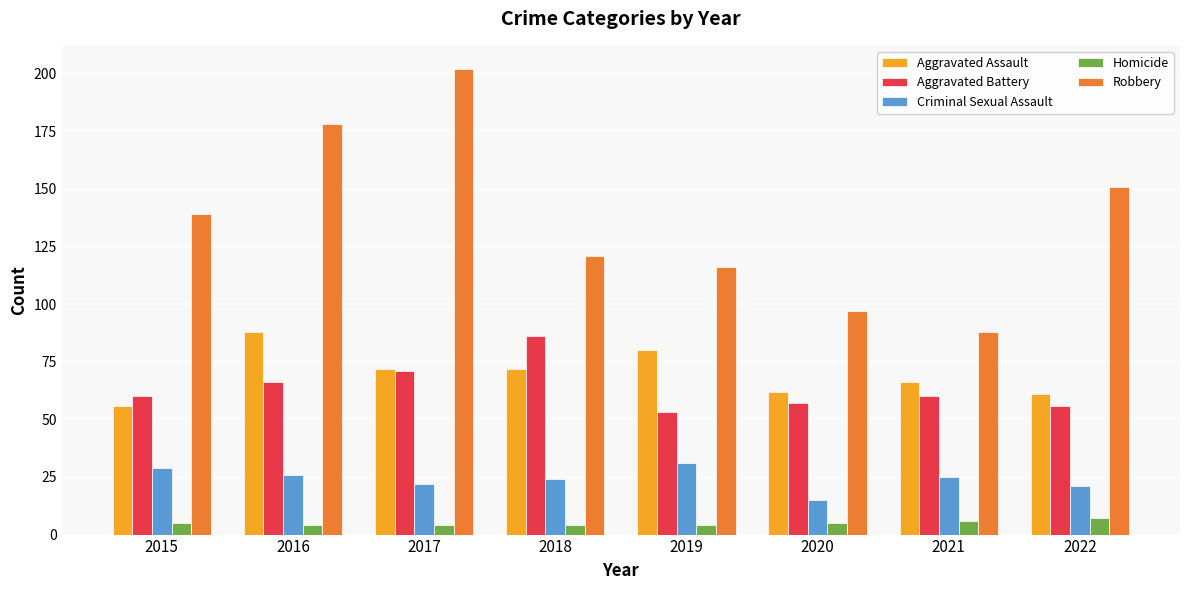

Which series has the largest range (max minus min)?

Robbery